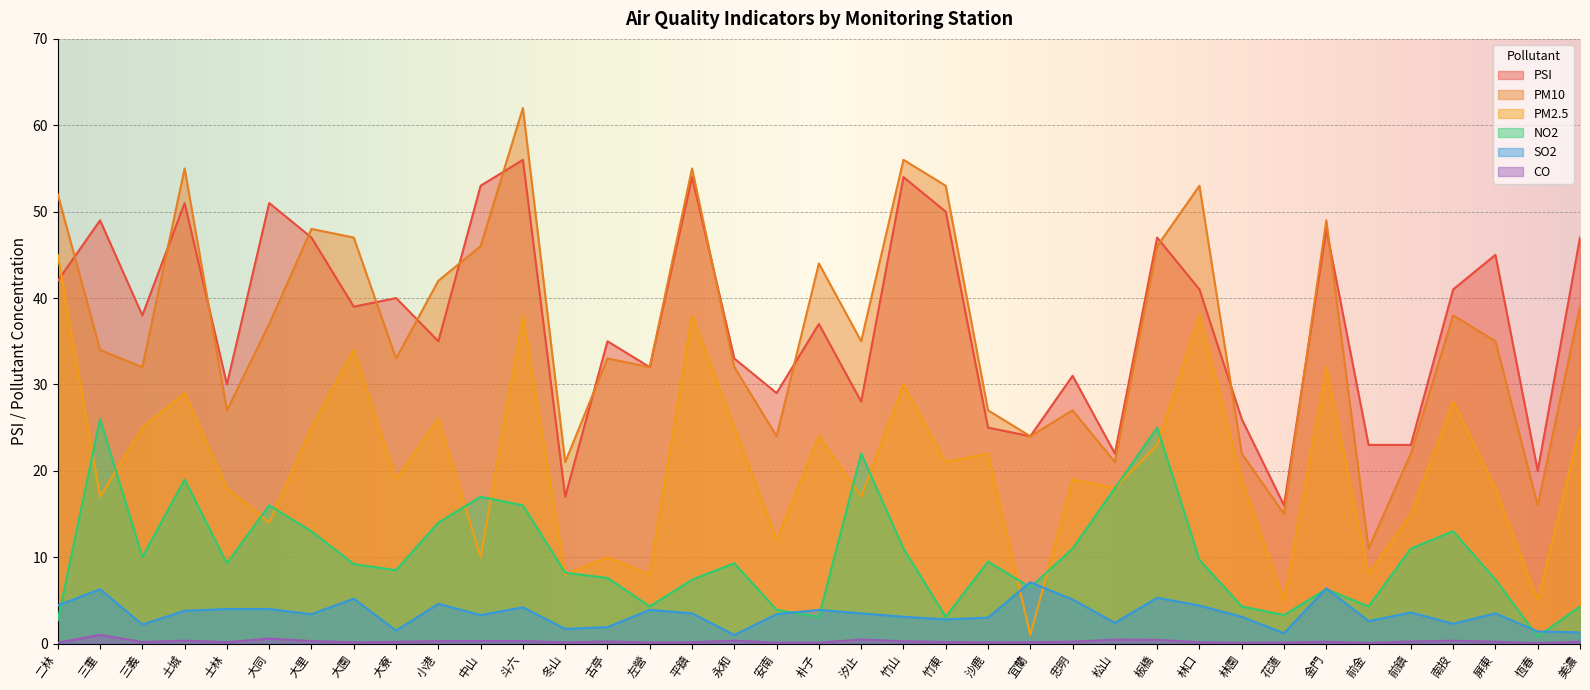

What is the lowest value of the NO2 series?

0.8